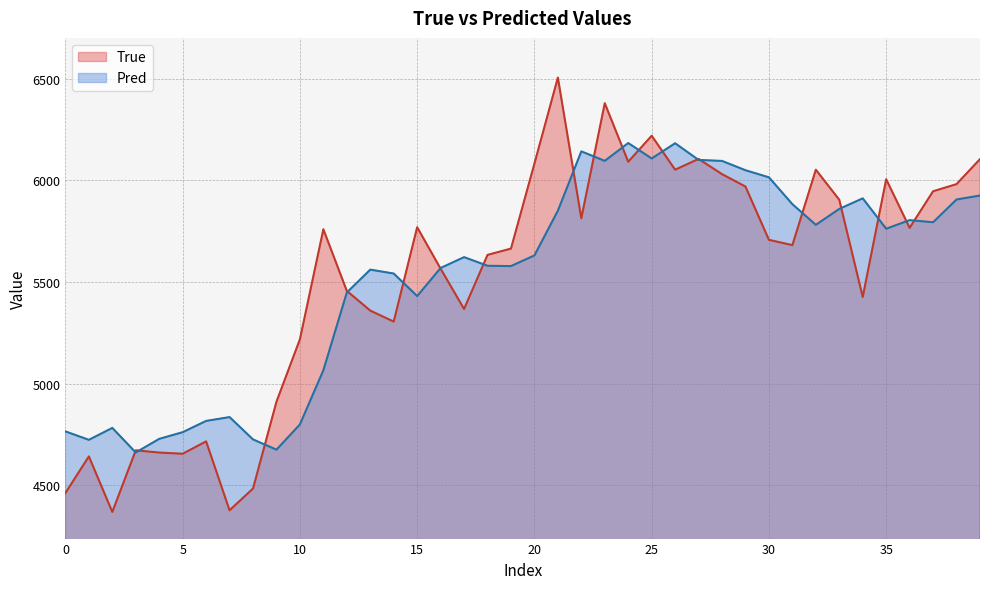

At which category does the chart reach its peak across all series?

21